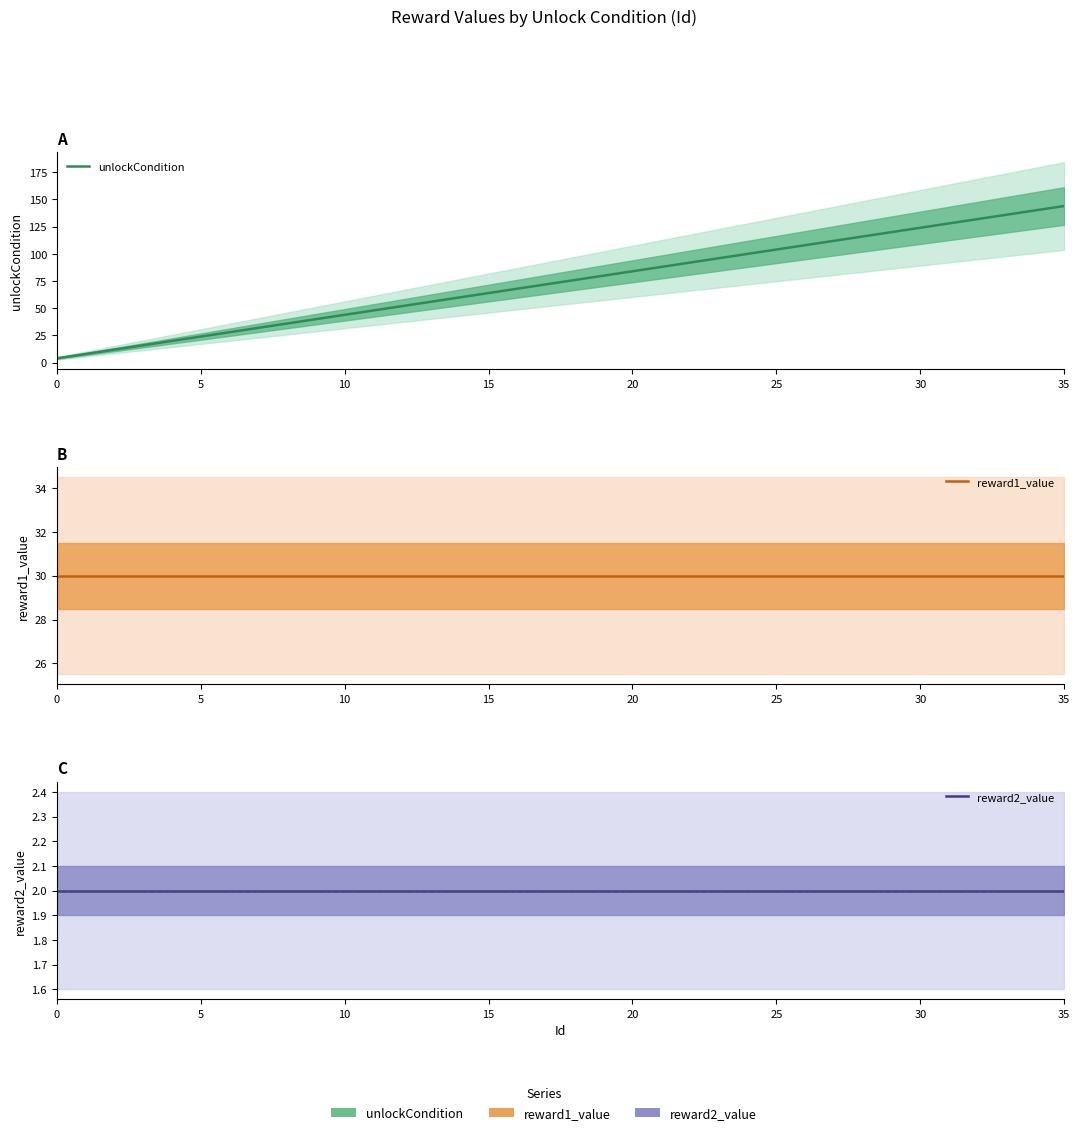

Between 35 and 16, which series saw the biggest shift?

unlockCondition